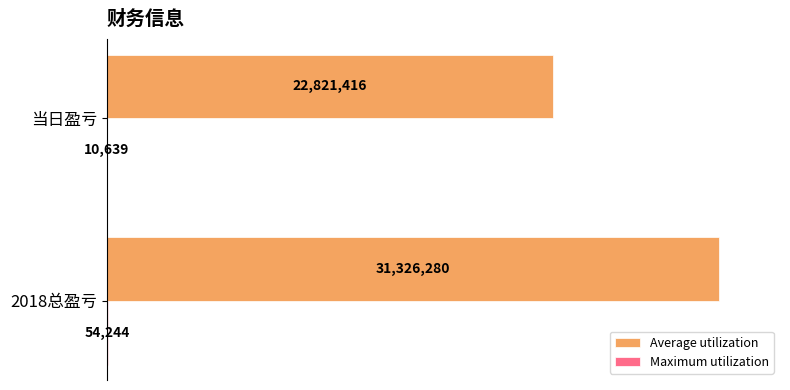

Reading left to right, transcribe all the data shown in this chart.

Average utilization: 31326279.6	22821415.9
Maximum utilization: 54244.0	10639.0